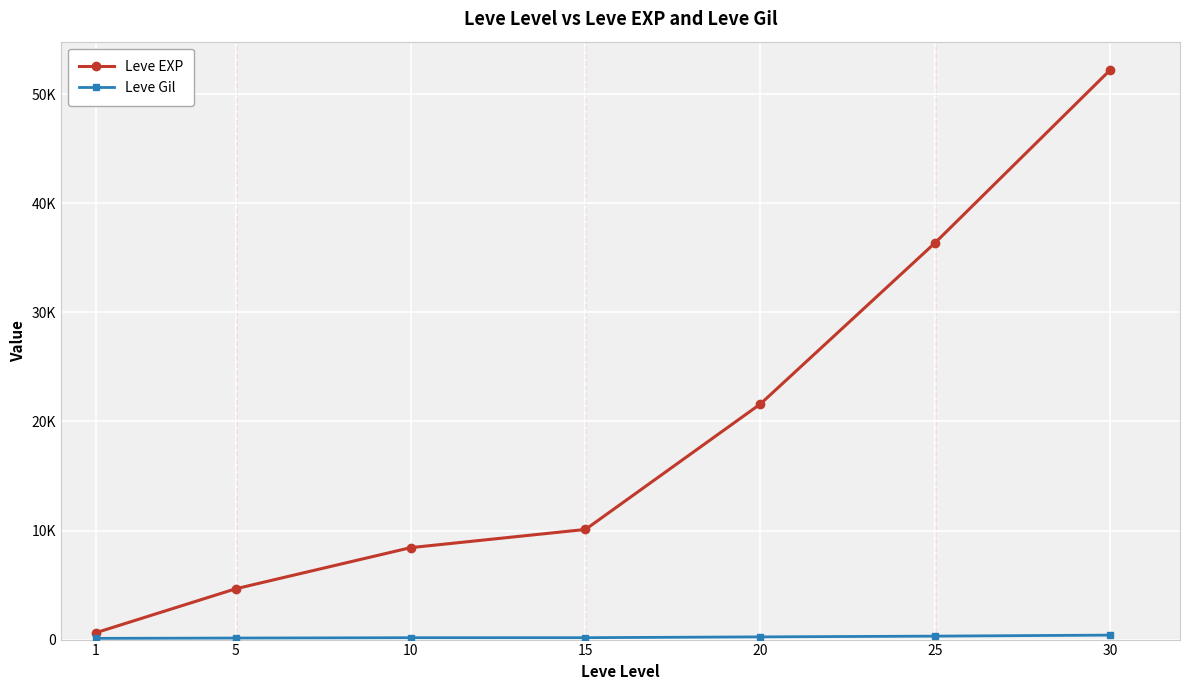

True or false: Leve Gil has a value of 248 at 20.

True